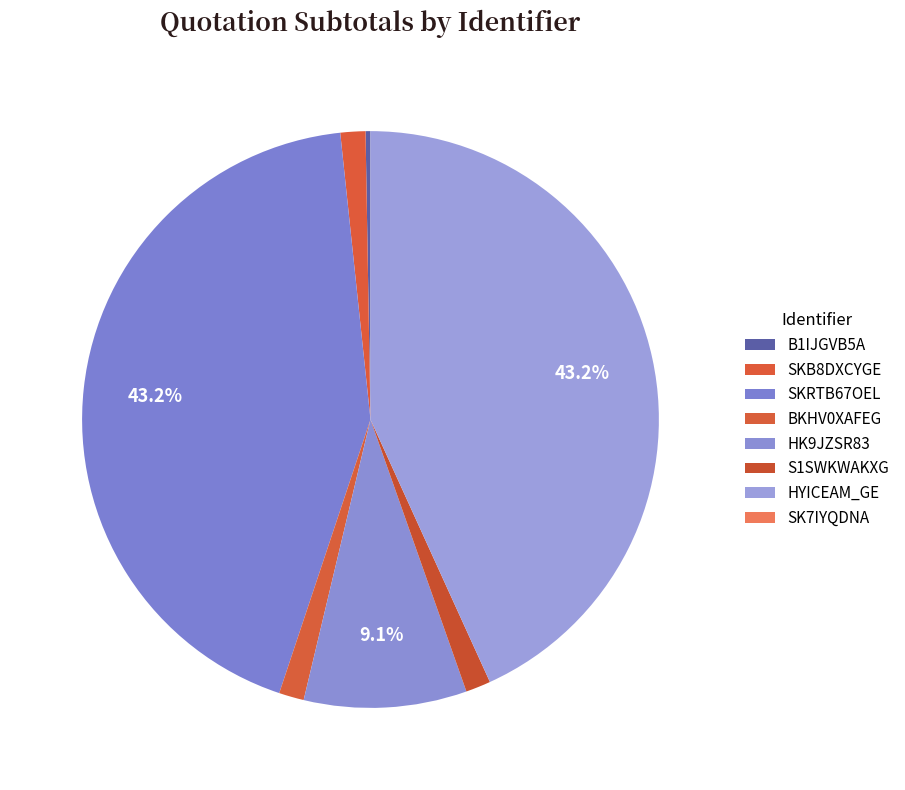

What is the largest slice in the pie chart?

SKRTB67OEL